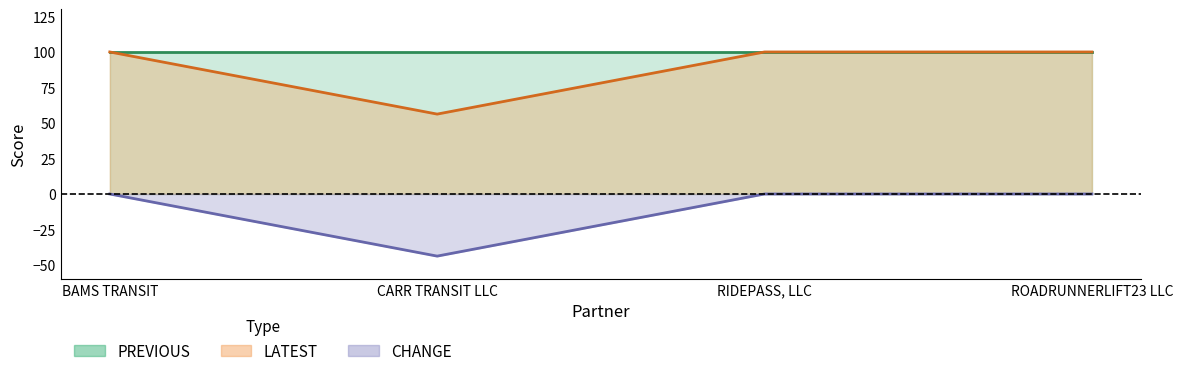

What is the spread (max minus min) of values at BAMS TRANSIT?

100.0